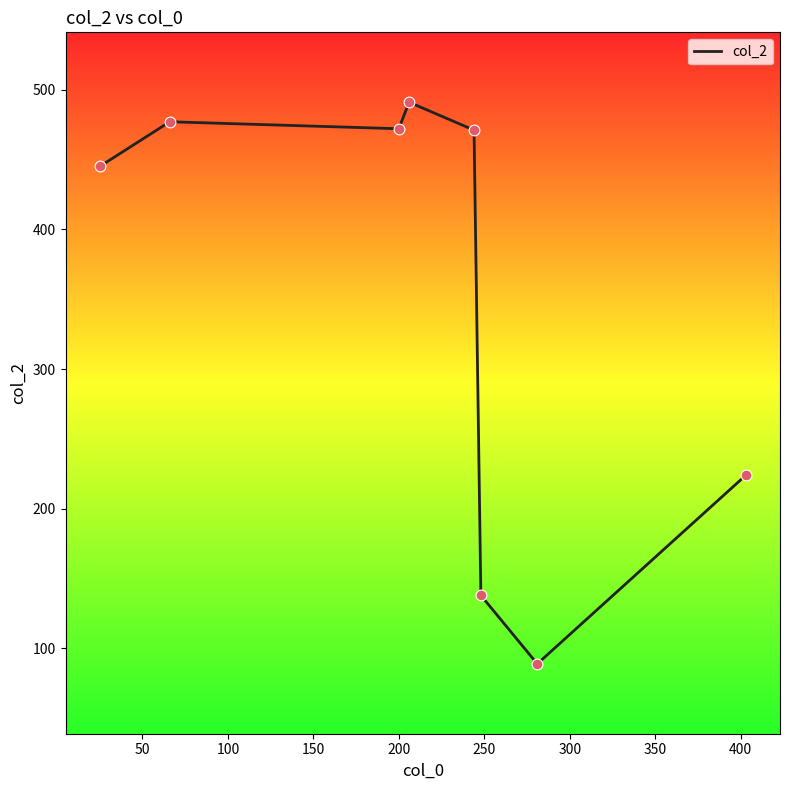

What is the average value?

351